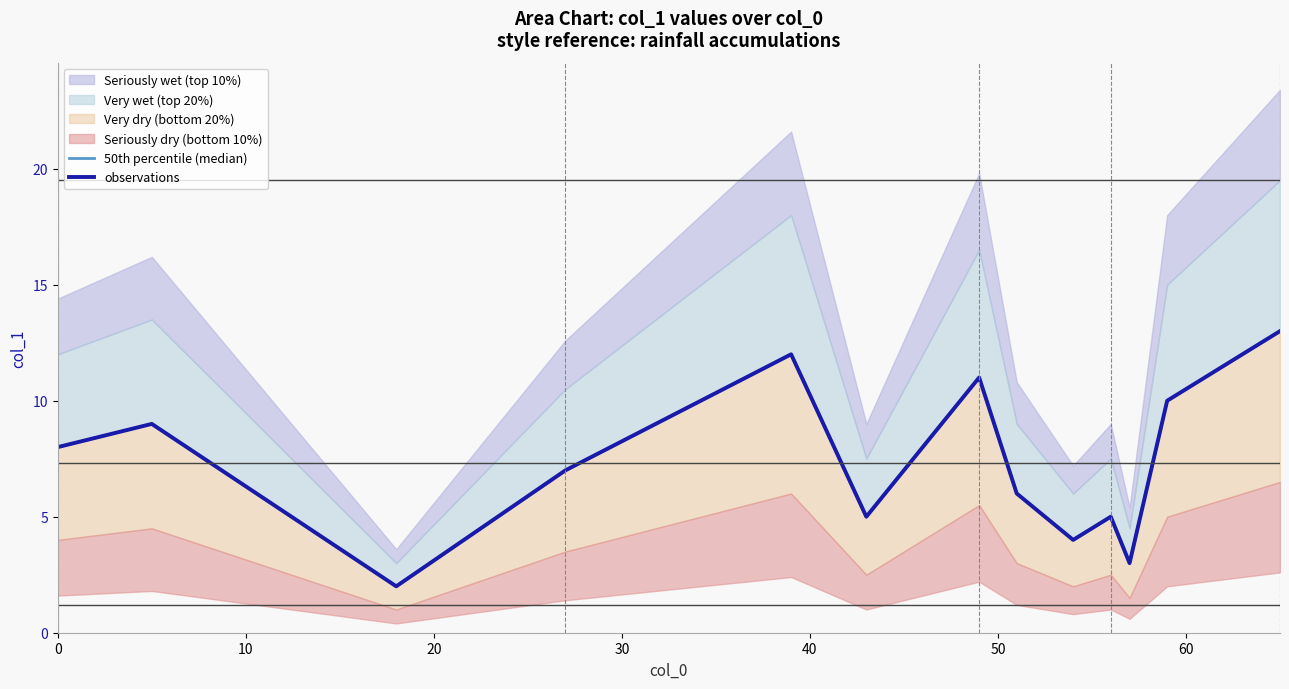

True or false: 50th percentile (median) has more than 1 interior local peaks.

True